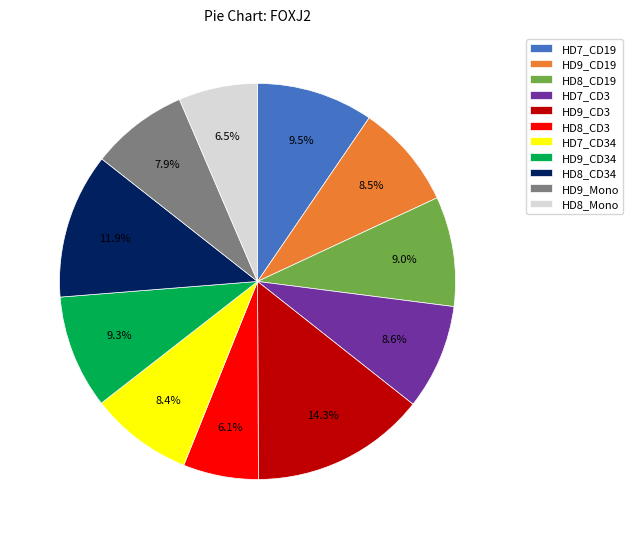

Does HD8_Mono represent more than half of the total?

No